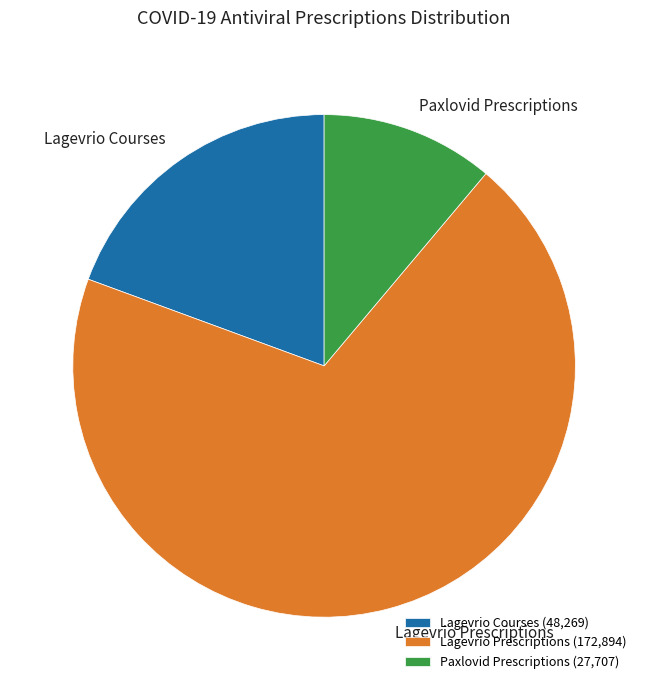

Does Lagevrio Prescriptions represent more than half of the total?

Yes